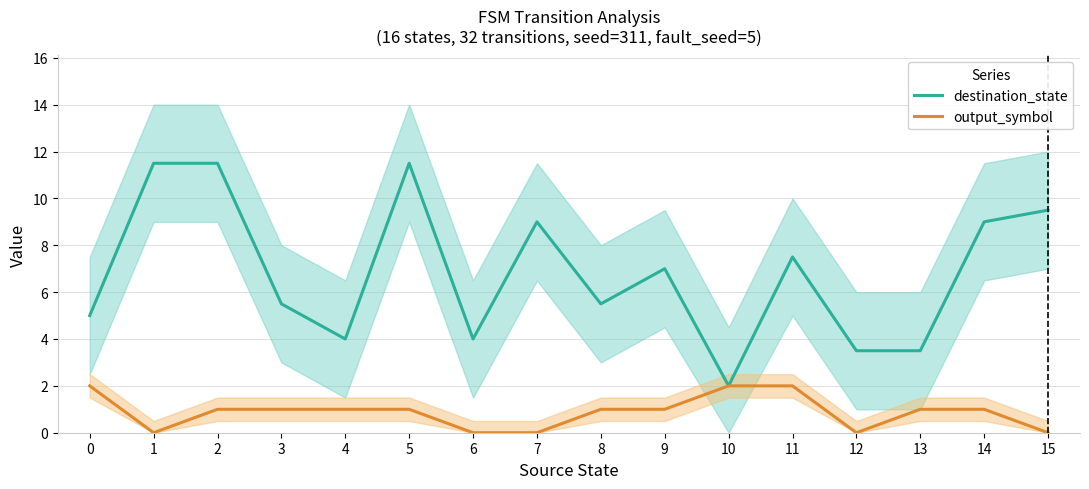

True or false: output_symbol has more than 1 interior local peaks.

False